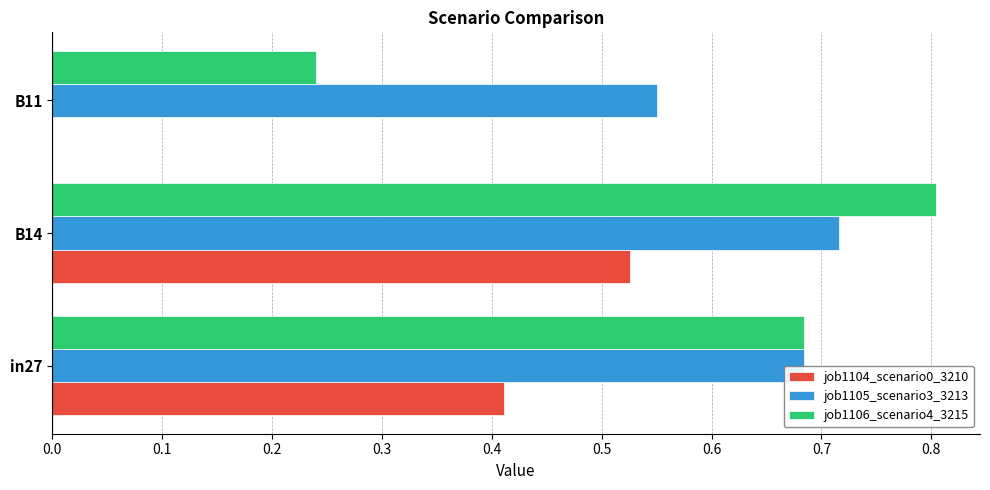

What is the sum of all job1106_scenario4_3215 values?

1.7